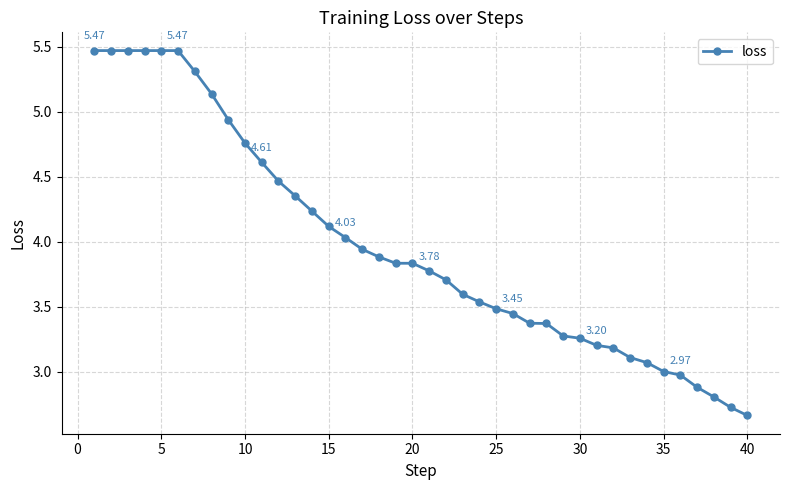

What is the difference between the maximum and minimum values?

2.8